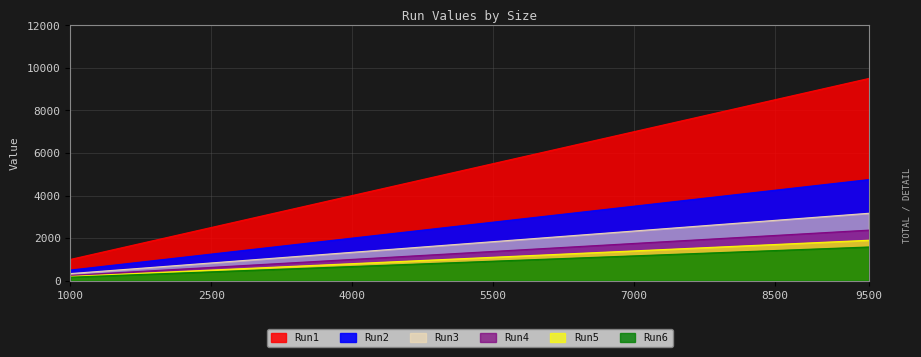

What is the smallest value displayed?

166.5